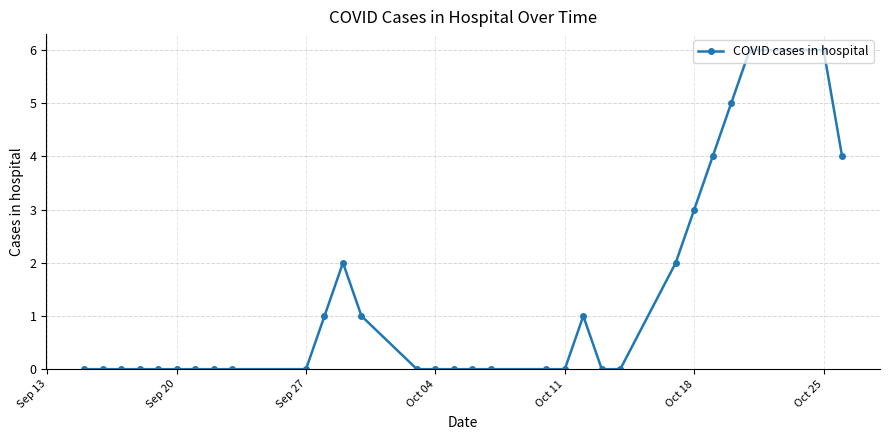

Does the chart display data point markers on the line(s)?

Yes